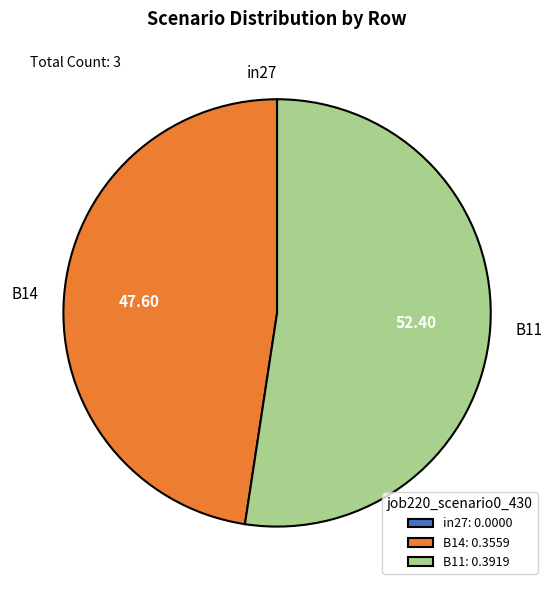

What is the majority slice?

B11